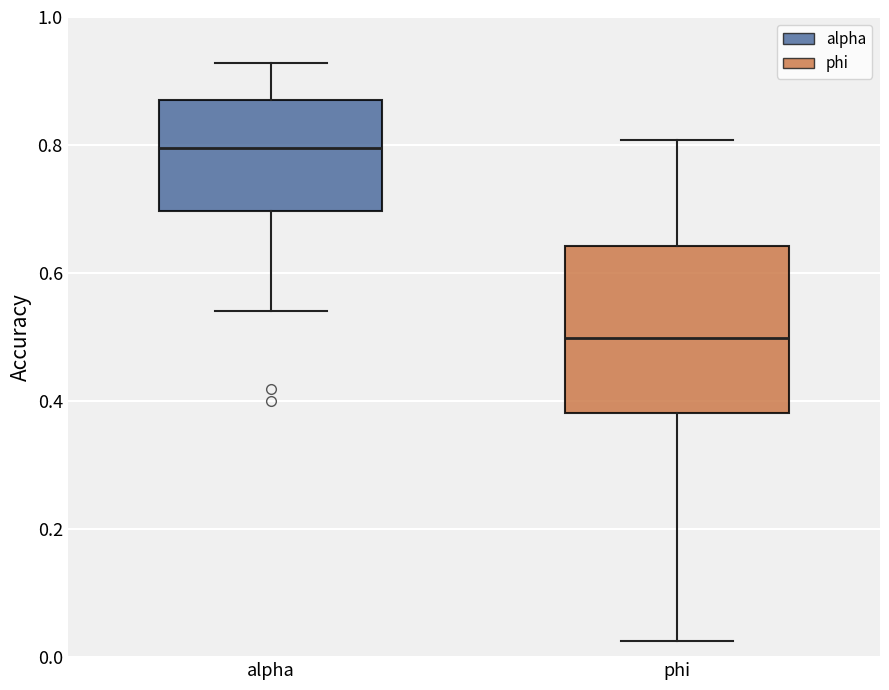

Reading left to right, transcribe this box plot: for each box, give where its median line is, the range the box spans, and where its two whiskers end, as read against the y-axis. The values are not printed on the chart, so give them approximately, as read against the axis.

alpha: median 0.80, box 0.70 to 0.86, whiskers 0.54 to 0.92
phi: median 0.50, box 0.38 to 0.64, whiskers 0.02 to 0.80